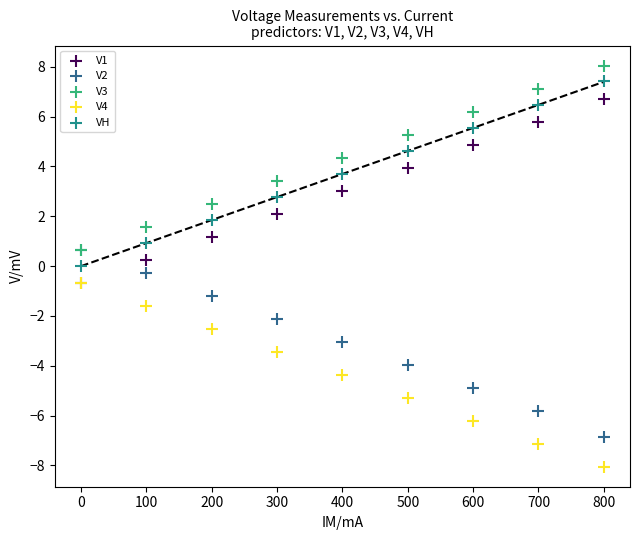

What are all the series names shown in the legend?

V1, V2, V3, V4, VH